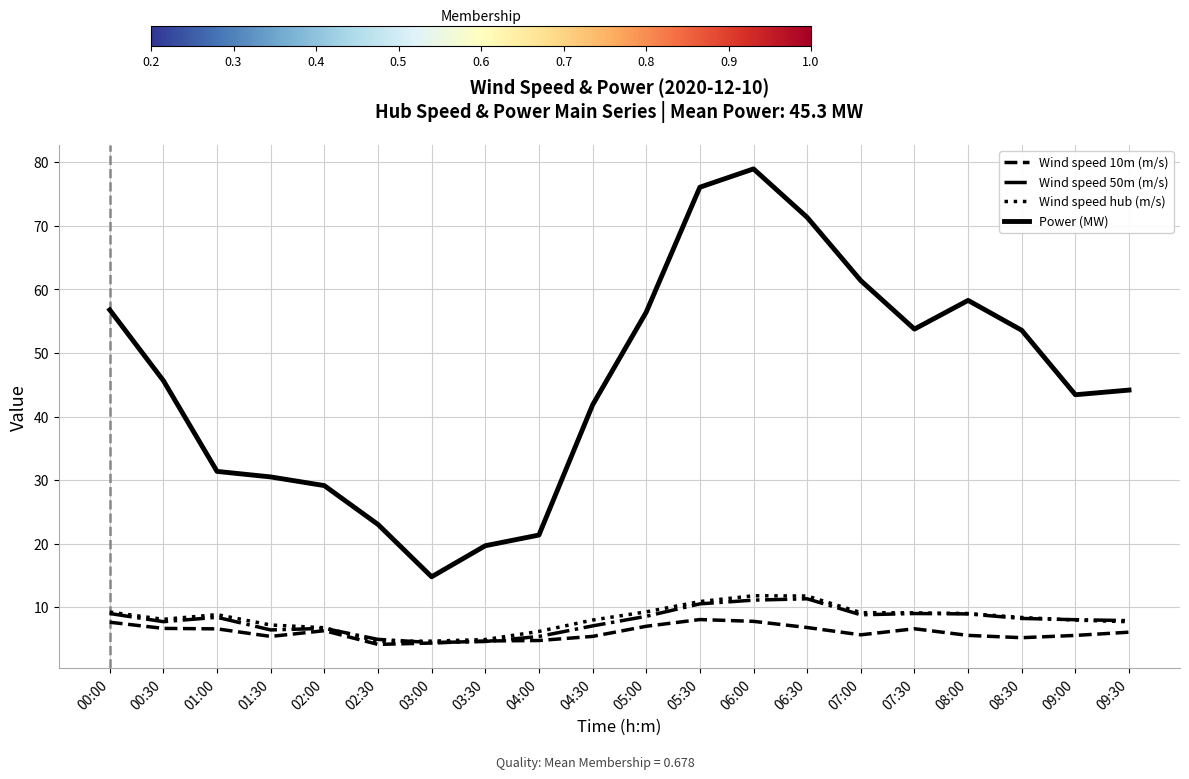

What is the spread (max minus min) of values at 03:30?

15.1